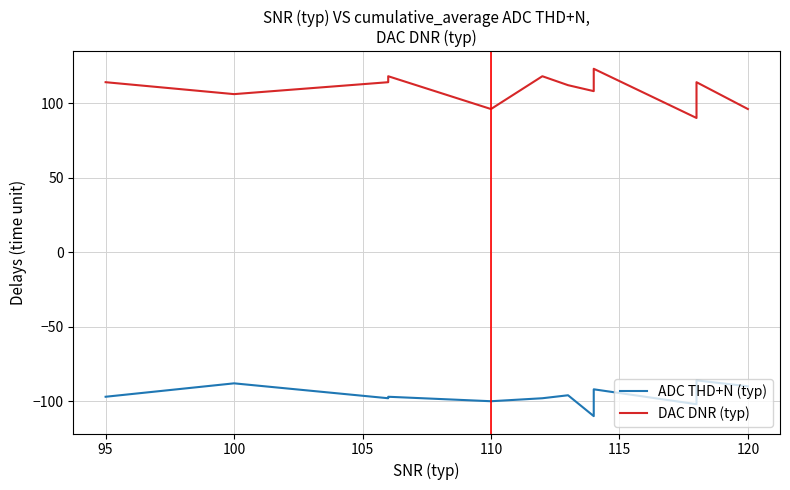

What is the sum of all ADC THD+N (typ) values?

-1154